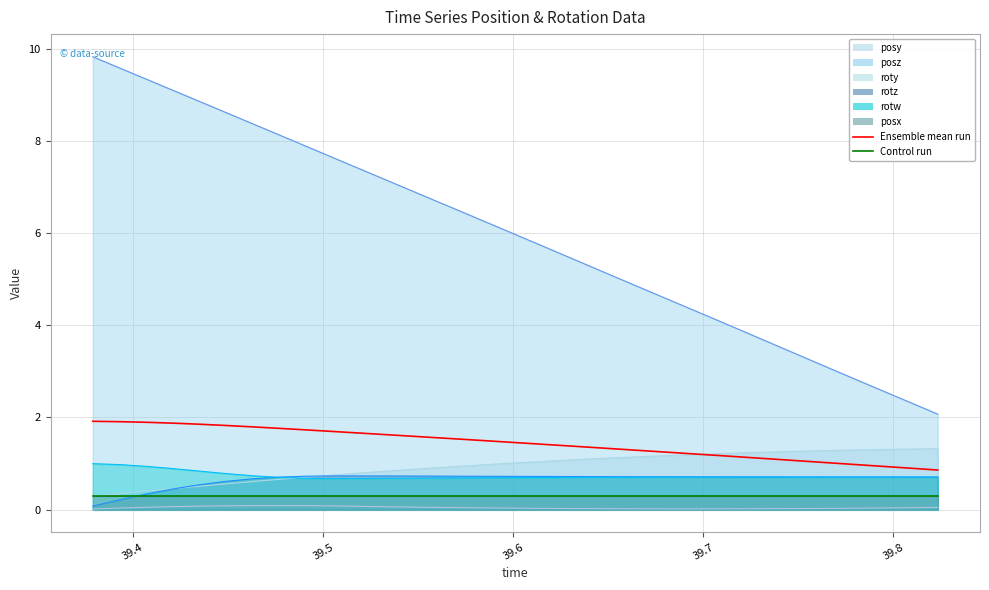

Rank the series by their average value, from highest to lowest.

Ensemble mean run, Control run